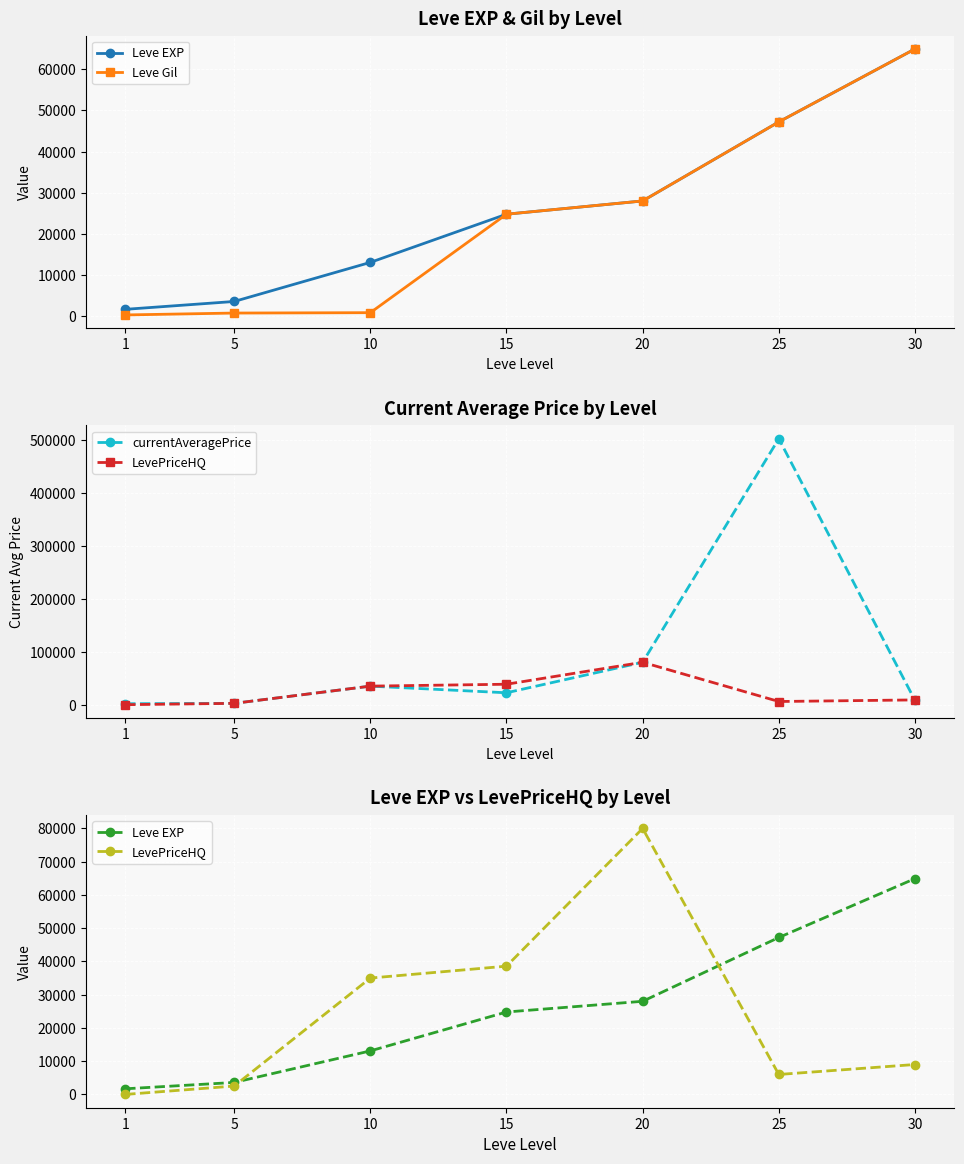

What is the sum of the LevePriceHQ values at 30 and 20?

88999